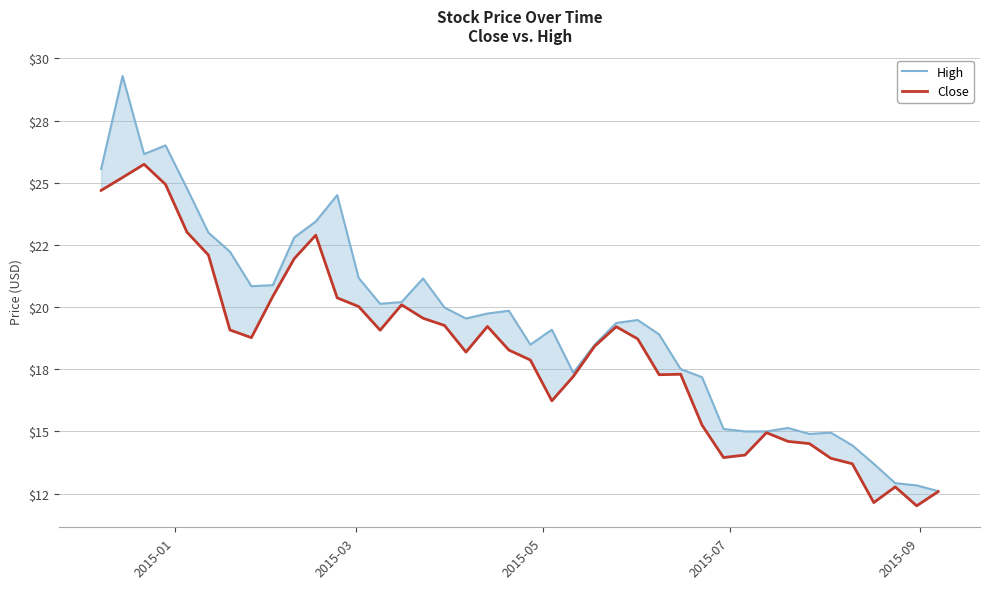

In Close, how many points are lower than both neighbors (excluding endpoints)?

8